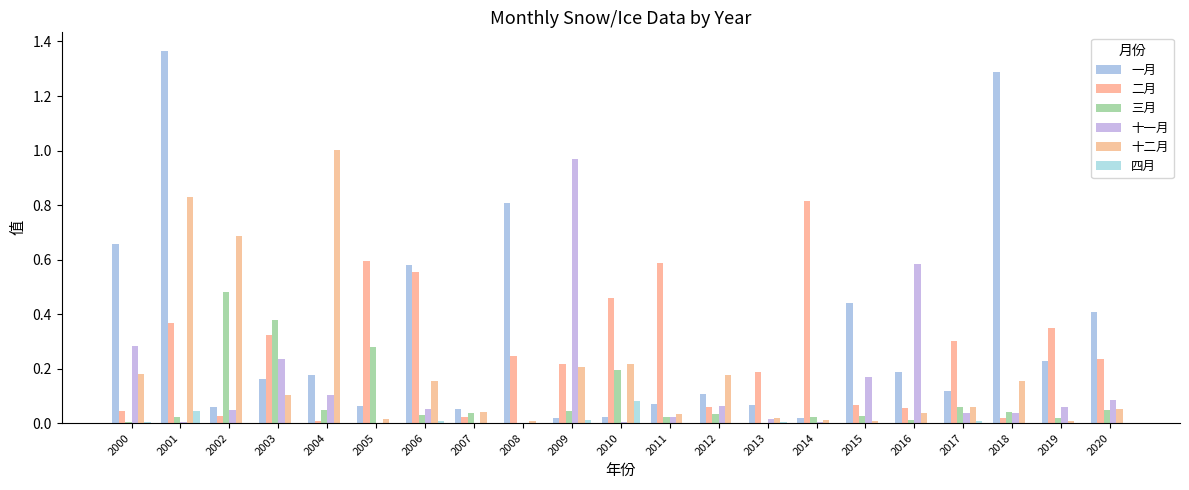

Between 2009 and 2018, which series saw the biggest shift?

一月